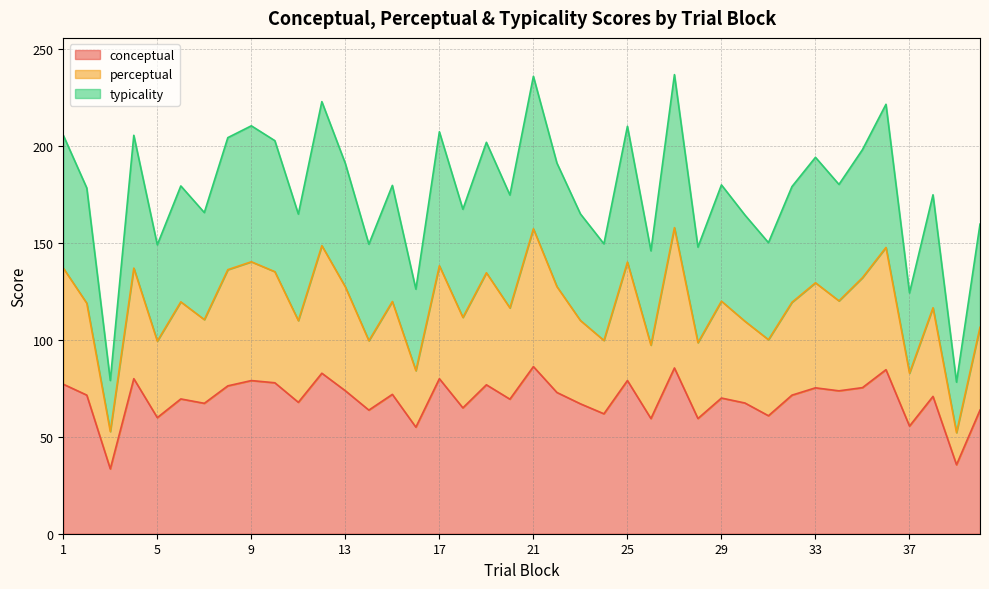

At which category does the chart reach its minimum across all series?

3